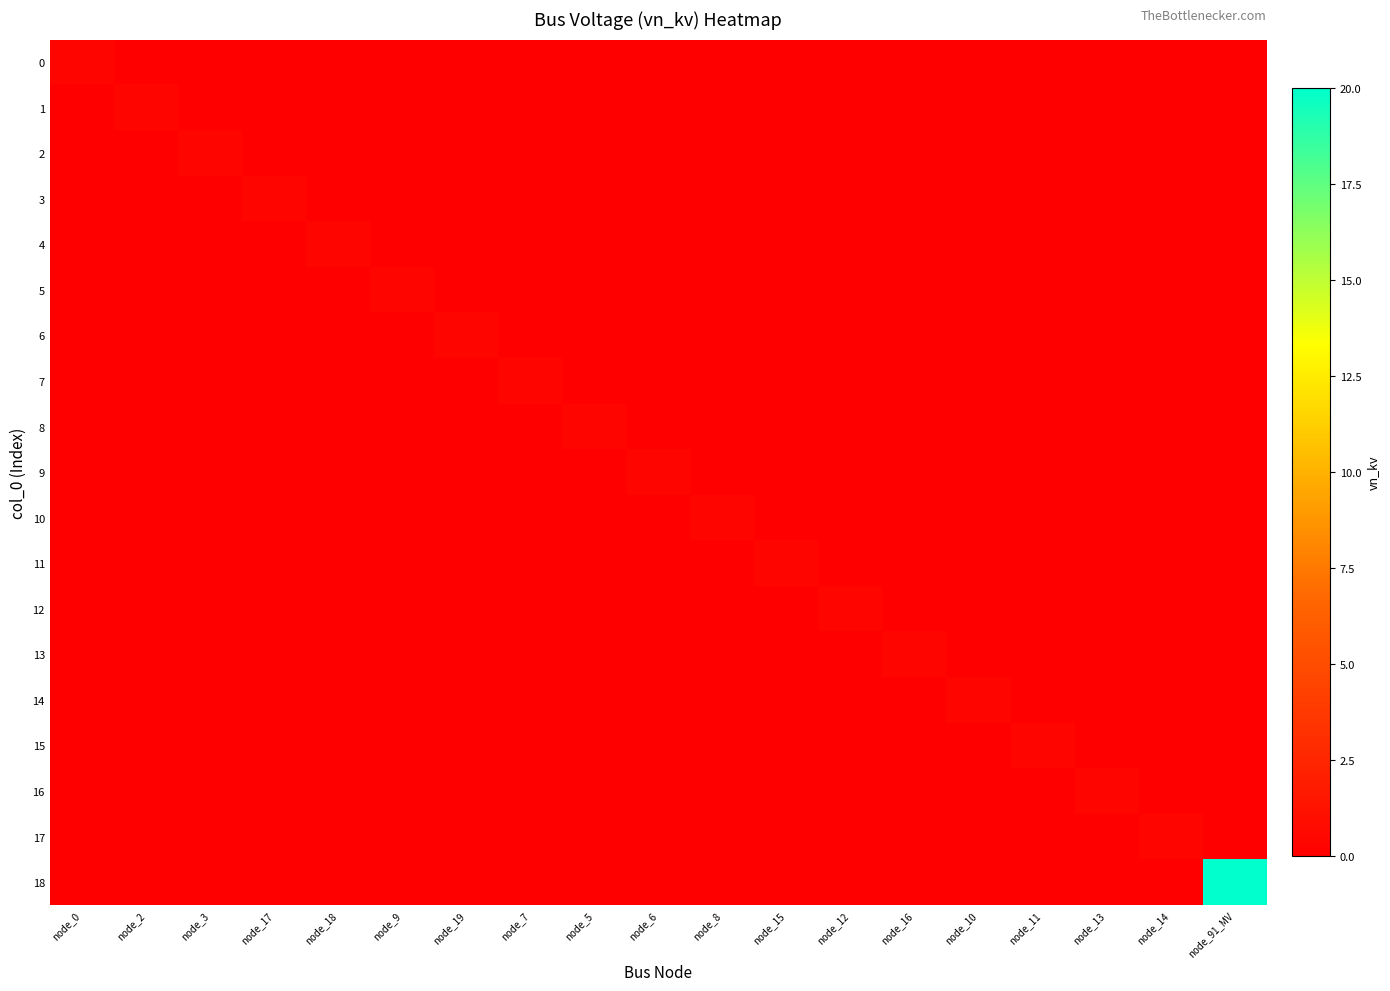

Reading right to left, transcribe all the data shown in this chart.

0: node_91_MV=0.0	node_14=0.0	node_13=0.0	node_11=0.0	node_10=0.0	node_16=0.0	node_12=0.0	node_15=0.0	node_8=0.0	node_6=0.0	node_5=0.0	node_7=0.0	node_19=0.0	node_9=0.0	node_18=0.0	node_17=0.0	node_3=0.0	node_2=0.0	node_0=0.4
1: node_91_MV=0.0	node_14=0.0	node_13=0.0	node_11=0.0	node_10=0.0	node_16=0.0	node_12=0.0	node_15=0.0	node_8=0.0	node_6=0.0	node_5=0.0	node_7=0.0	node_19=0.0	node_9=0.0	node_18=0.0	node_17=0.0	node_3=0.0	node_2=0.4	node_0=0.0
2: node_91_MV=0.0	node_14=0.0	node_13=0.0	node_11=0.0	node_10=0.0	node_16=0.0	node_12=0.0	node_15=0.0	node_8=0.0	node_6=0.0	node_5=0.0	node_7=0.0	node_19=0.0	node_9=0.0	node_18=0.0	node_17=0.0	node_3=0.4	node_2=0.0	node_0=0.0
3: node_91_MV=0.0	node_14=0.0	node_13=0.0	node_11=0.0	node_10=0.0	node_16=0.0	node_12=0.0	node_15=0.0	node_8=0.0	node_6=0.0	node_5=0.0	node_7=0.0	node_19=0.0	node_9=0.0	node_18=0.0	node_17=0.4	node_3=0.0	node_2=0.0	node_0=0.0
4: node_91_MV=0.0	node_14=0.0	node_13=0.0	node_11=0.0	node_10=0.0	node_16=0.0	node_12=0.0	node_15=0.0	node_8=0.0	node_6=0.0	node_5=0.0	node_7=0.0	node_19=0.0	node_9=0.0	node_18=0.4	node_17=0.0	node_3=0.0	node_2=0.0	node_0=0.0
5: node_91_MV=0.0	node_14=0.0	node_13=0.0	node_11=0.0	node_10=0.0	node_16=0.0	node_12=0.0	node_15=0.0	node_8=0.0	node_6=0.0	node_5=0.0	node_7=0.0	node_19=0.0	node_9=0.4	node_18=0.0	node_17=0.0	node_3=0.0	node_2=0.0	node_0=0.0
6: node_91_MV=0.0	node_14=0.0	node_13=0.0	node_11=0.0	node_10=0.0	node_16=0.0	node_12=0.0	node_15=0.0	node_8=0.0	node_6=0.0	node_5=0.0	node_7=0.0	node_19=0.4	node_9=0.0	node_18=0.0	node_17=0.0	node_3=0.0	node_2=0.0	node_0=0.0
7: node_91_MV=0.0	node_14=0.0	node_13=0.0	node_11=0.0	node_10=0.0	node_16=0.0	node_12=0.0	node_15=0.0	node_8=0.0	node_6=0.0	node_5=0.0	node_7=0.4	node_19=0.0	node_9=0.0	node_18=0.0	node_17=0.0	node_3=0.0	node_2=0.0	node_0=0.0
8: node_91_MV=0.0	node_14=0.0	node_13=0.0	node_11=0.0	node_10=0.0	node_16=0.0	node_12=0.0	node_15=0.0	node_8=0.0	node_6=0.0	node_5=0.4	node_7=0.0	node_19=0.0	node_9=0.0	node_18=0.0	node_17=0.0	node_3=0.0	node_2=0.0	node_0=0.0
9: node_91_MV=0.0	node_14=0.0	node_13=0.0	node_11=0.0	node_10=0.0	node_16=0.0	node_12=0.0	node_15=0.0	node_8=0.0	node_6=0.4	node_5=0.0	node_7=0.0	node_19=0.0	node_9=0.0	node_18=0.0	node_17=0.0	node_3=0.0	node_2=0.0	node_0=0.0
10: node_91_MV=0.0	node_14=0.0	node_13=0.0	node_11=0.0	node_10=0.0	node_16=0.0	node_12=0.0	node_15=0.0	node_8=0.4	node_6=0.0	node_5=0.0	node_7=0.0	node_19=0.0	node_9=0.0	node_18=0.0	node_17=0.0	node_3=0.0	node_2=0.0	node_0=0.0
11: node_91_MV=0.0	node_14=0.0	node_13=0.0	node_11=0.0	node_10=0.0	node_16=0.0	node_12=0.0	node_15=0.4	node_8=0.0	node_6=0.0	node_5=0.0	node_7=0.0	node_19=0.0	node_9=0.0	node_18=0.0	node_17=0.0	node_3=0.0	node_2=0.0	node_0=0.0
12: node_91_MV=0.0	node_14=0.0	node_13=0.0	node_11=0.0	node_10=0.0	node_16=0.0	node_12=0.4	node_15=0.0	node_8=0.0	node_6=0.0	node_5=0.0	node_7=0.0	node_19=0.0	node_9=0.0	node_18=0.0	node_17=0.0	node_3=0.0	node_2=0.0	node_0=0.0
13: node_91_MV=0.0	node_14=0.0	node_13=0.0	node_11=0.0	node_10=0.0	node_16=0.4	node_12=0.0	node_15=0.0	node_8=0.0	node_6=0.0	node_5=0.0	node_7=0.0	node_19=0.0	node_9=0.0	node_18=0.0	node_17=0.0	node_3=0.0	node_2=0.0	node_0=0.0
14: node_91_MV=0.0	node_14=0.0	node_13=0.0	node_11=0.0	node_10=0.4	node_16=0.0	node_12=0.0	node_15=0.0	node_8=0.0	node_6=0.0	node_5=0.0	node_7=0.0	node_19=0.0	node_9=0.0	node_18=0.0	node_17=0.0	node_3=0.0	node_2=0.0	node_0=0.0
15: node_91_MV=0.0	node_14=0.0	node_13=0.0	node_11=0.4	node_10=0.0	node_16=0.0	node_12=0.0	node_15=0.0	node_8=0.0	node_6=0.0	node_5=0.0	node_7=0.0	node_19=0.0	node_9=0.0	node_18=0.0	node_17=0.0	node_3=0.0	node_2=0.0	node_0=0.0
16: node_91_MV=0.0	node_14=0.0	node_13=0.4	node_11=0.0	node_10=0.0	node_16=0.0	node_12=0.0	node_15=0.0	node_8=0.0	node_6=0.0	node_5=0.0	node_7=0.0	node_19=0.0	node_9=0.0	node_18=0.0	node_17=0.0	node_3=0.0	node_2=0.0	node_0=0.0
17: node_91_MV=0.0	node_14=0.4	node_13=0.0	node_11=0.0	node_10=0.0	node_16=0.0	node_12=0.0	node_15=0.0	node_8=0.0	node_6=0.0	node_5=0.0	node_7=0.0	node_19=0.0	node_9=0.0	node_18=0.0	node_17=0.0	node_3=0.0	node_2=0.0	node_0=0.0
18: node_91_MV=20.0	node_14=0.0	node_13=0.0	node_11=0.0	node_10=0.0	node_16=0.0	node_12=0.0	node_15=0.0	node_8=0.0	node_6=0.0	node_5=0.0	node_7=0.0	node_19=0.0	node_9=0.0	node_18=0.0	node_17=0.0	node_3=0.0	node_2=0.0	node_0=0.0